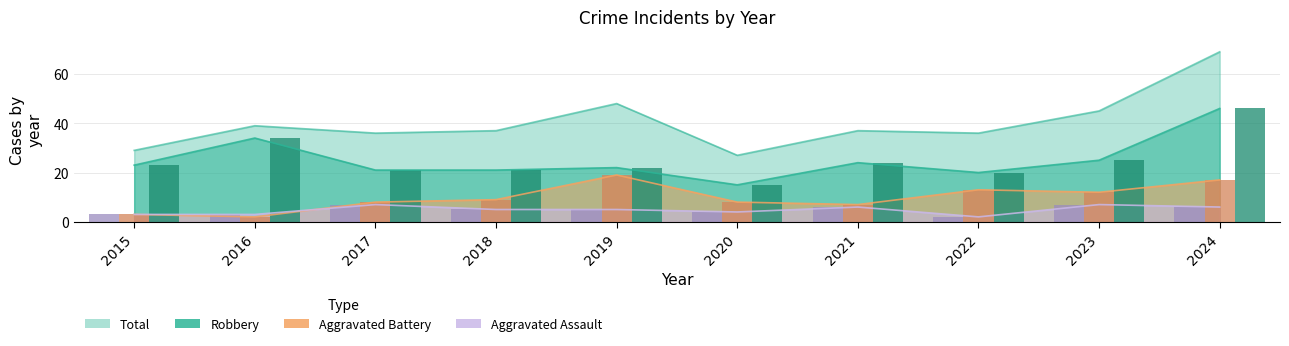

What is the average value of the Total series?

40